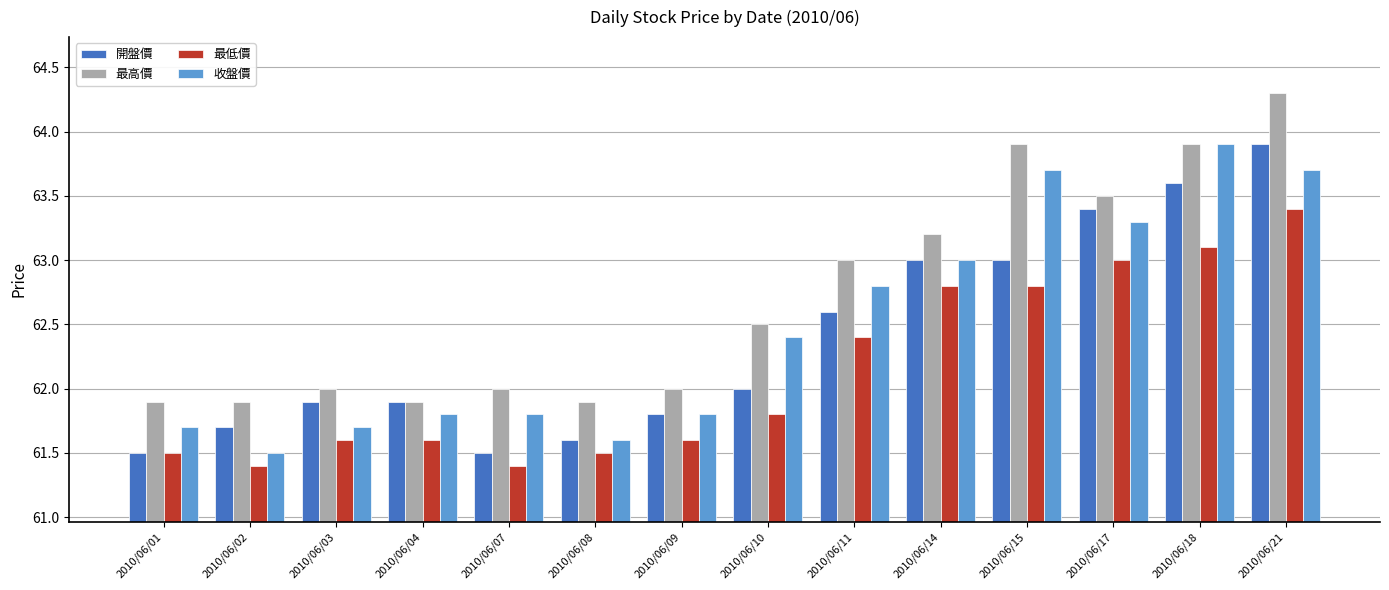

Which series has the largest total across all categories?

最高價